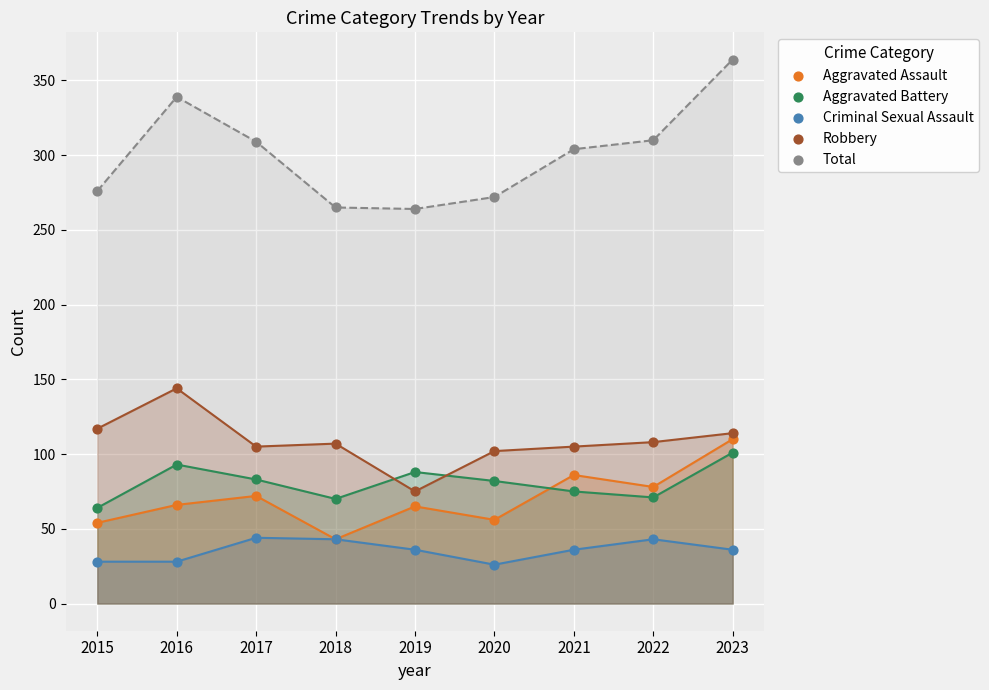

What are all the series names shown in the legend?

Aggravated Assault, Aggravated Battery, Criminal Sexual Assault, Robbery, Total